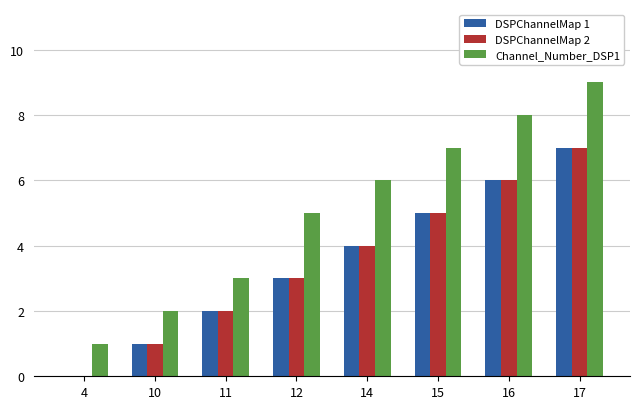

The value of DSPChannelMap 1 at 17 is 7. True or false?

True